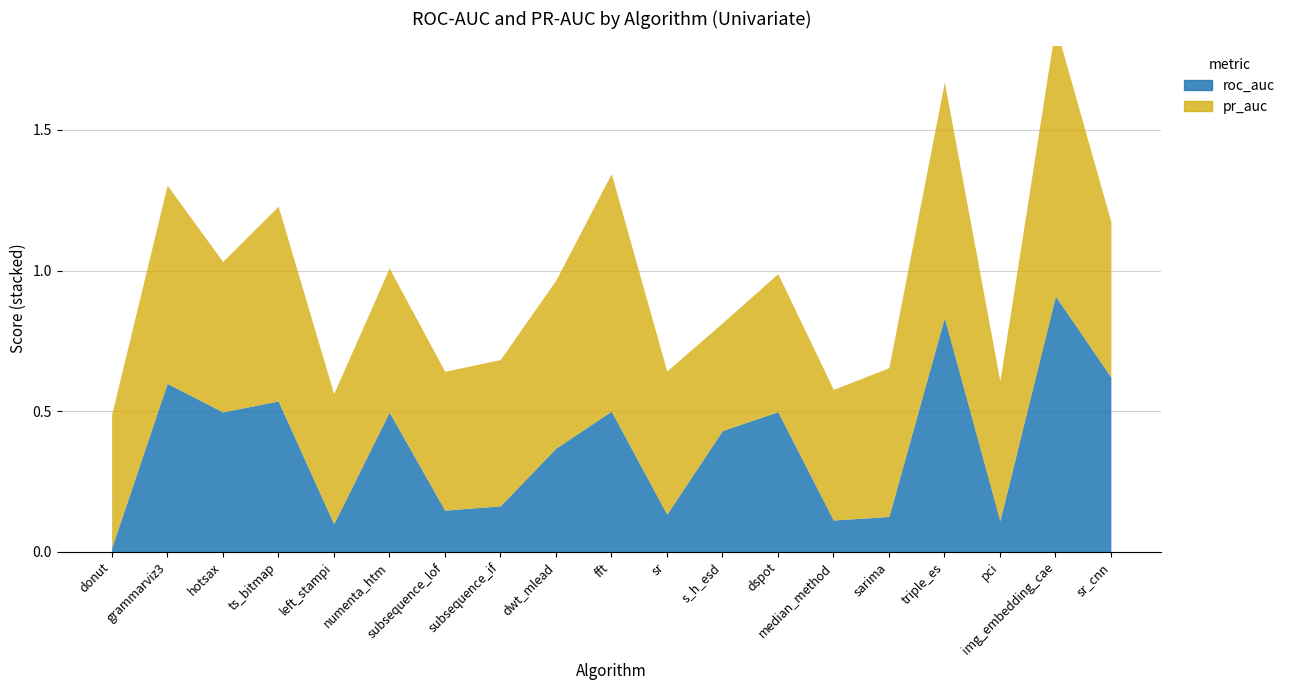

Where do pr_auc and roc_auc first cross each other?

sr and s_h_esd